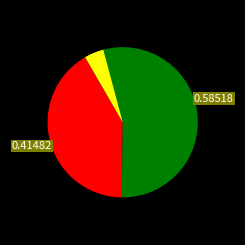

To the nearest percent, what is the combined percentage of 狂言壬戌 and 狂言壬戌·壮年奔走尽风尘?

100%